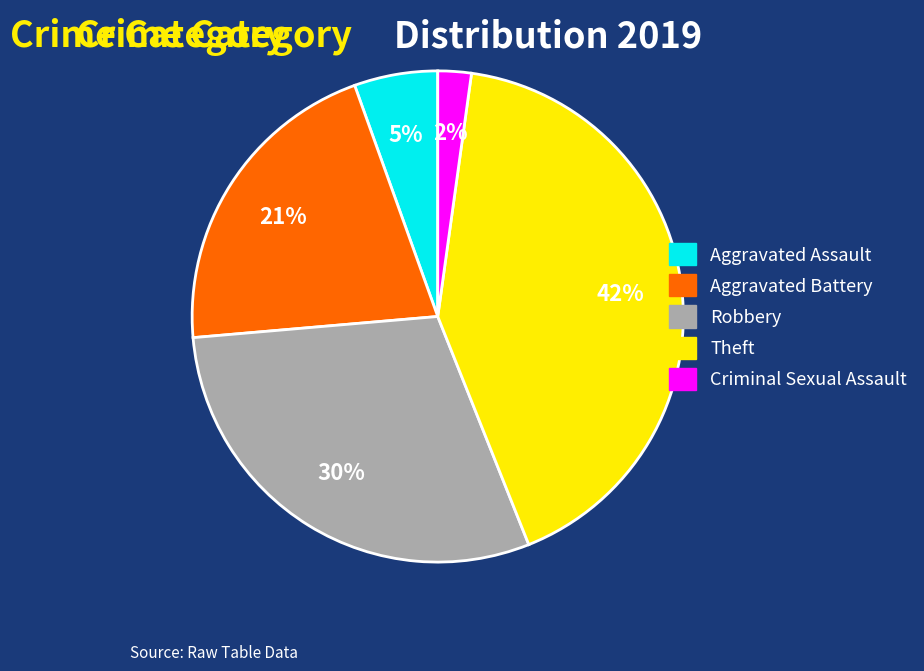

Does Aggravated Battery represent more than half of the total?

No